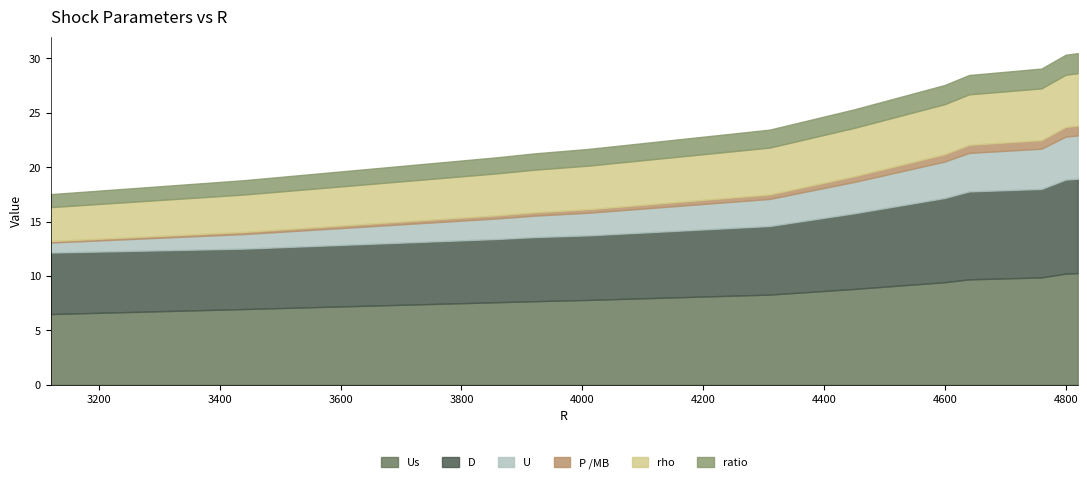

True or false: U and D intersect in this chart.

False